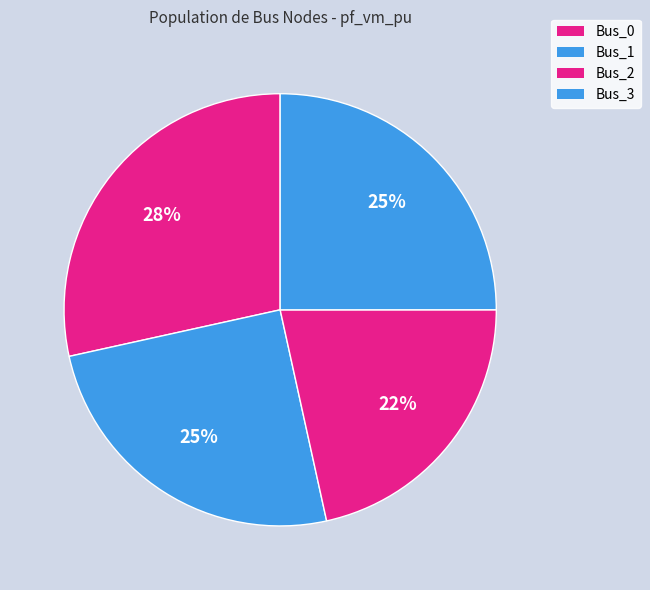

How many slices are in this pie chart?

4